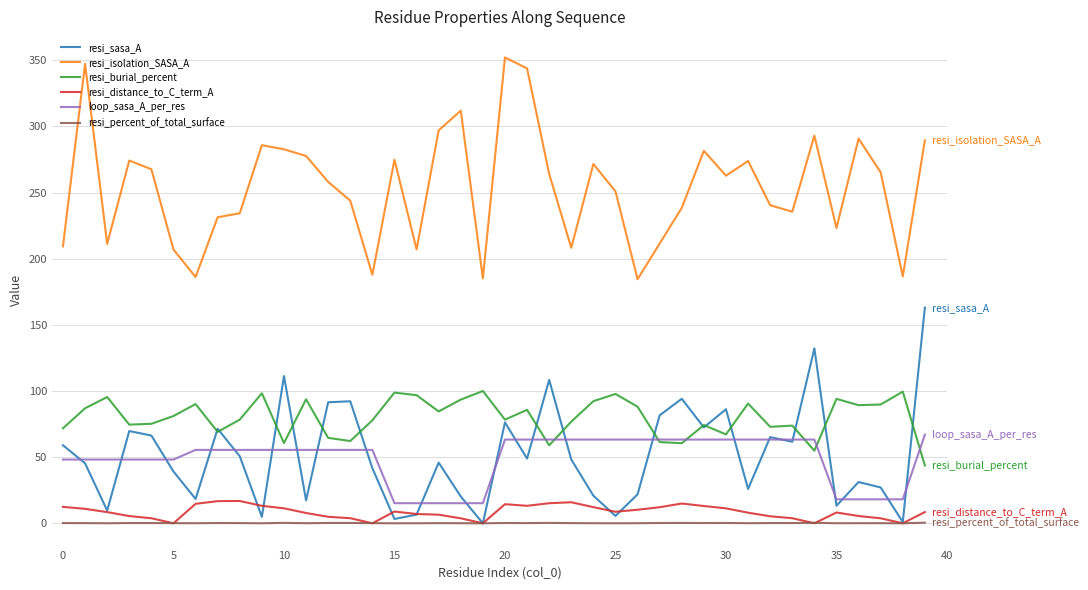

Which series has the largest total across all categories?

resi_isolation_SASA_A